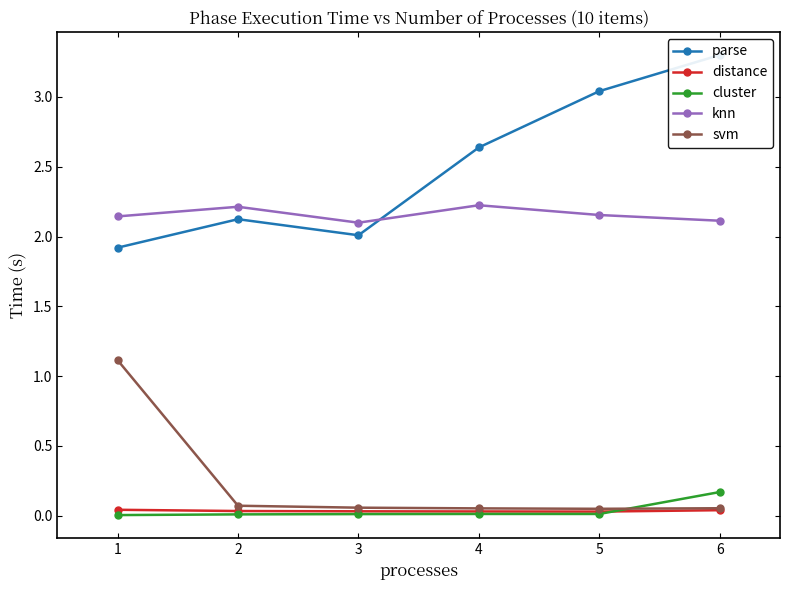

What are all the series names shown in the legend?

parse, distance, cluster, knn, svm